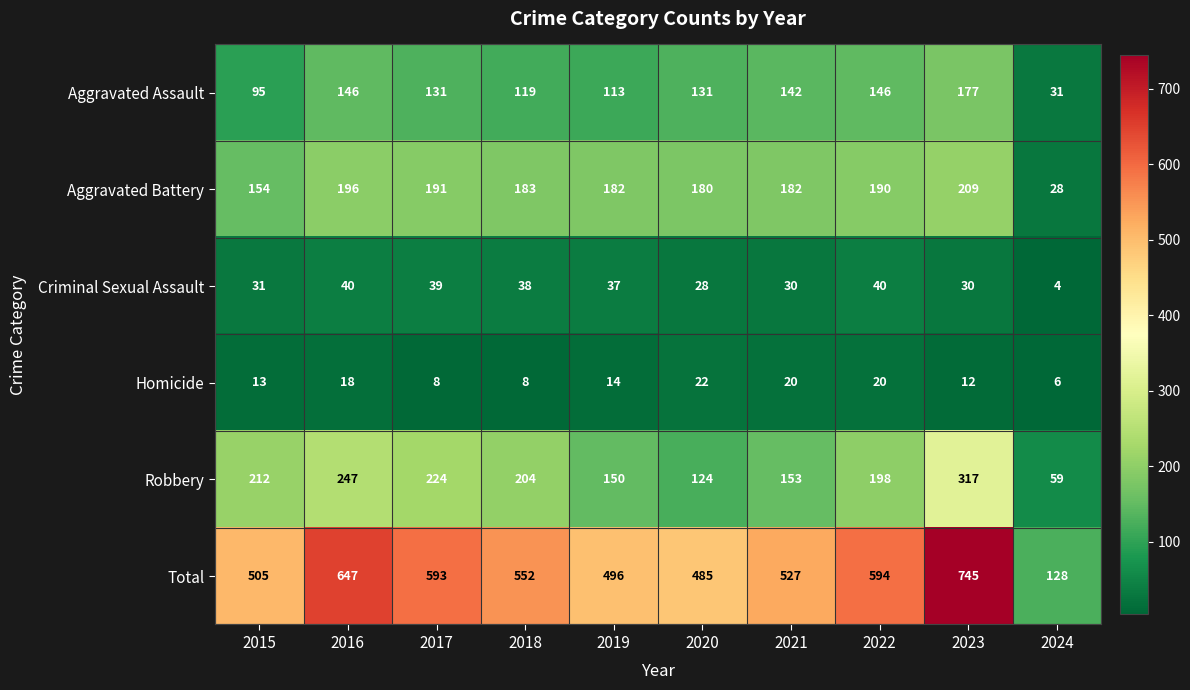

The value of Aggravated Assault at 2018 is 119. True or false?

True